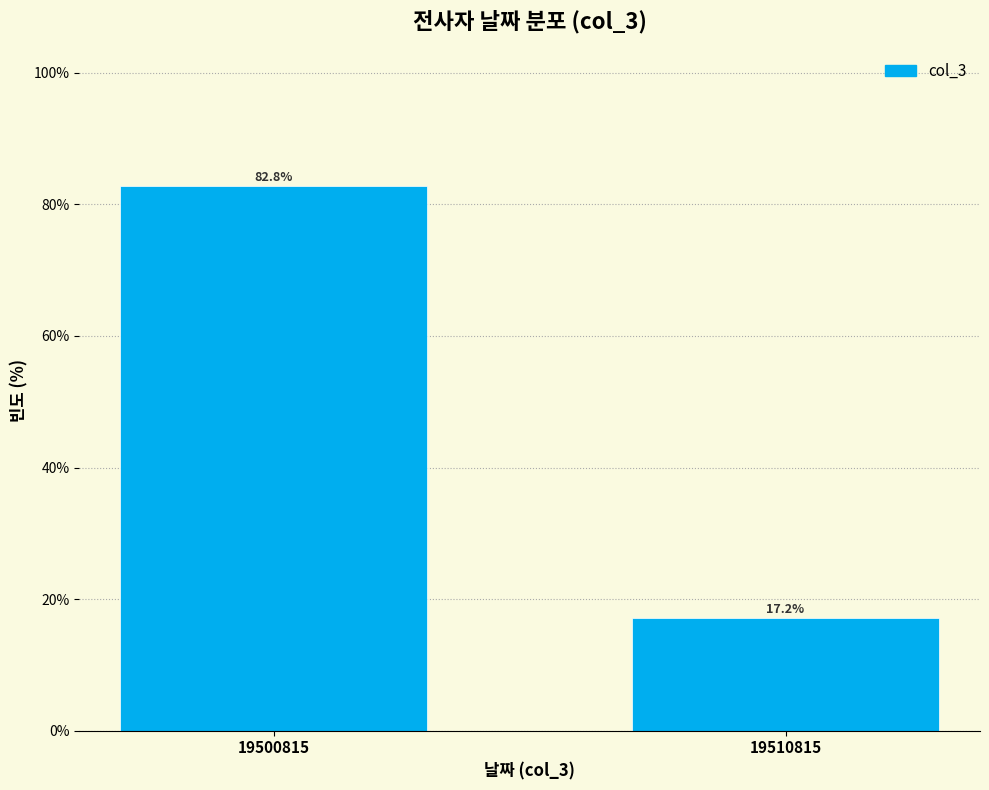

Reading left to right, extract all data points from this chart.

19500815=82.8	19510815=17.2